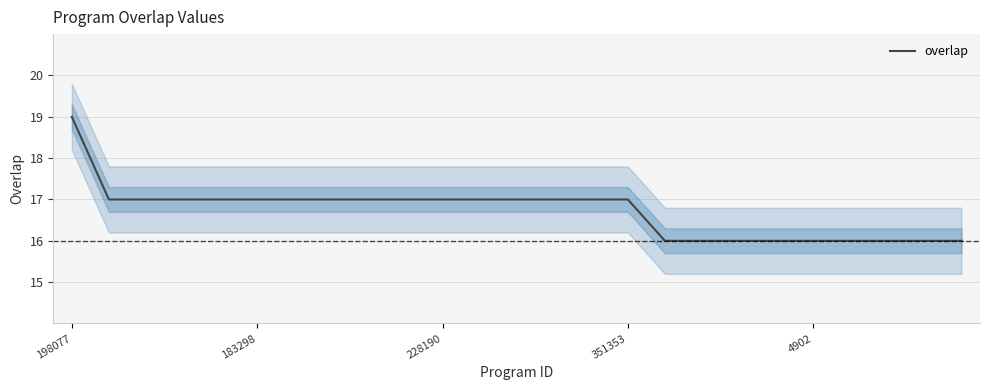

Reading left to right, what are all the values shown in this chart?

19	17	17	17	17	17	17	17	17	17	17	17	17	17	17	17	16	16	16	16	16	16	16	16	16